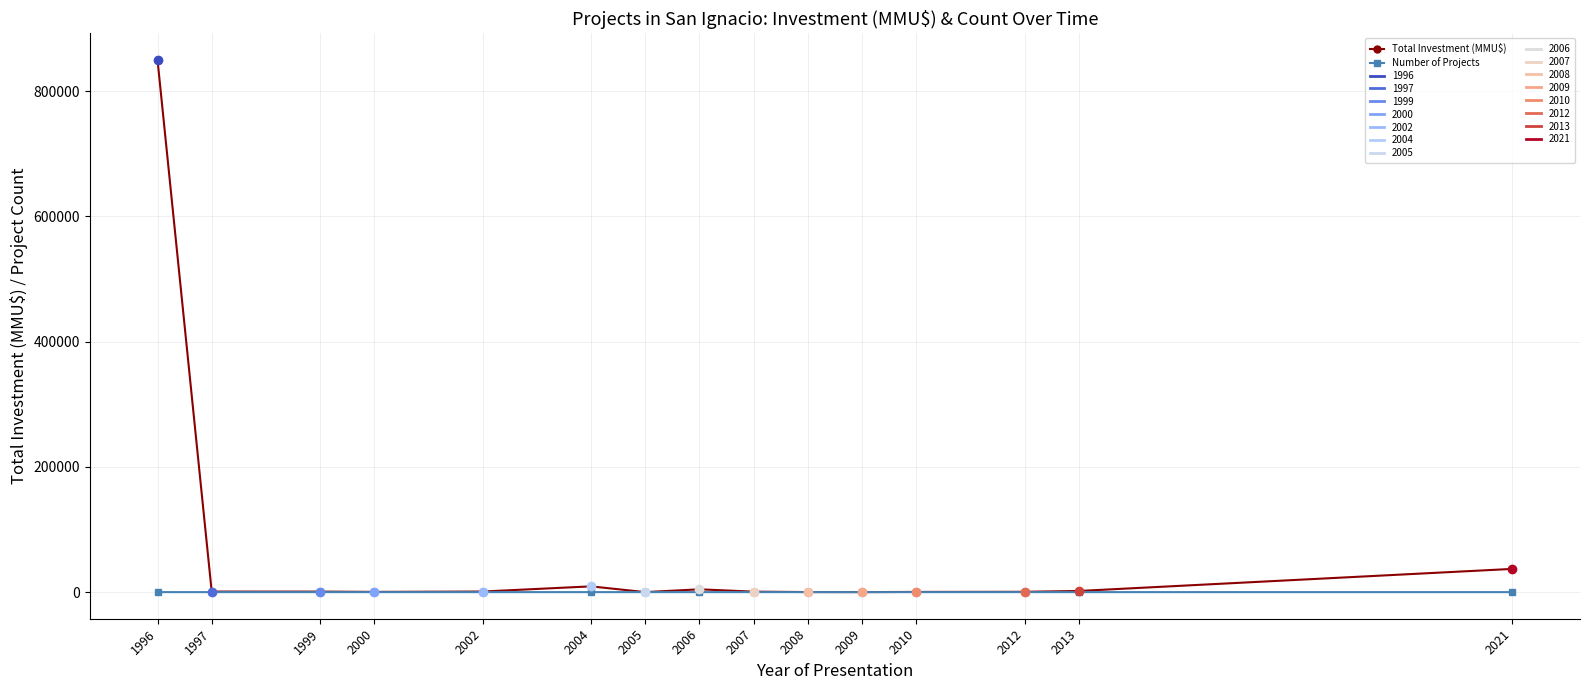

Reading right to left, list all the values displayed in this chart.

Total Investment (MMU$): 2021=37083	2013=1818	2012=500	2010=300	2009=22	2008=100	2007=741	2006=4500	2005=0	2004=9200	2002=940	2000=370	1999=830	1997=880	1996=850000
Number of Projects: 2021=4	2013=2	2012=2	2010=1	2009=3	2008=1	2007=6	2006=3	2005=1	2004=2	2002=3	2000=1	1999=1	1997=1	1996=1